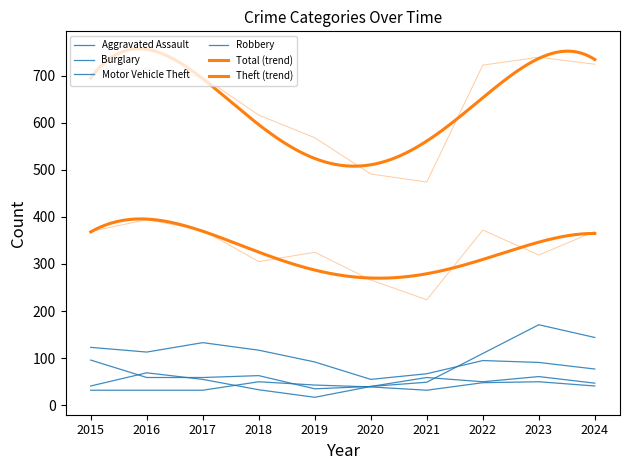

Read the Robbery value at 2017.

55